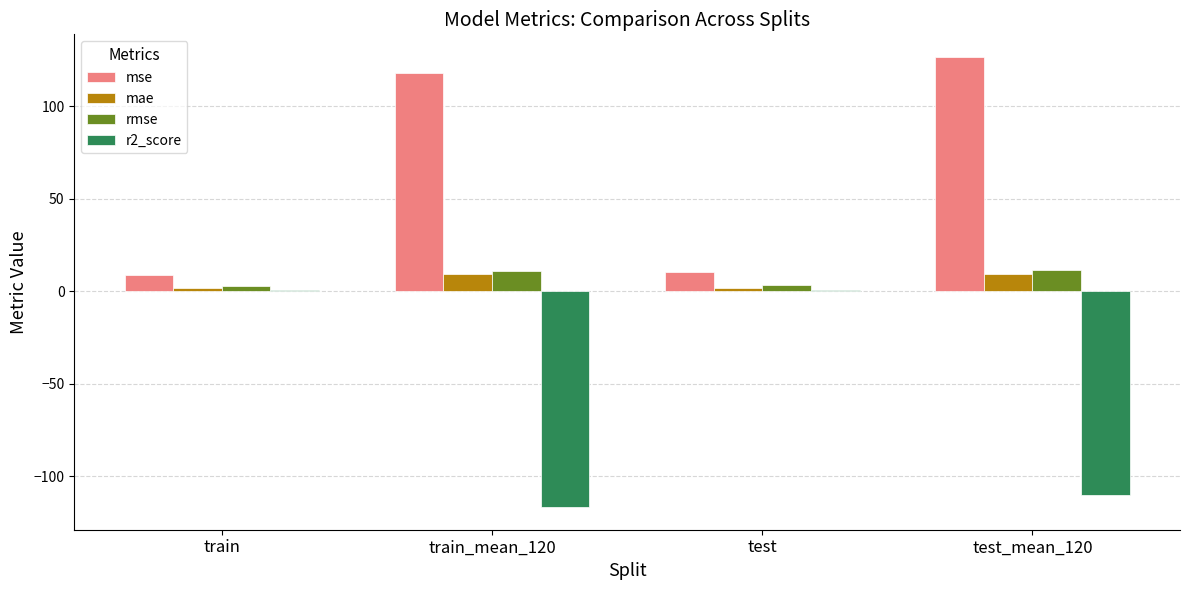

At which category does the chart reach its minimum across all series?

train_mean_120